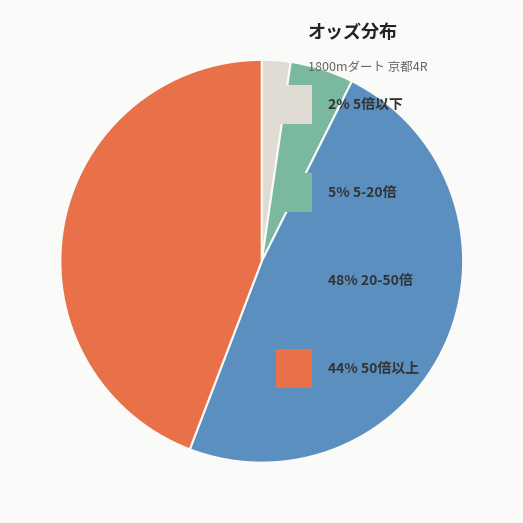

How many segments does this pie chart have?

4